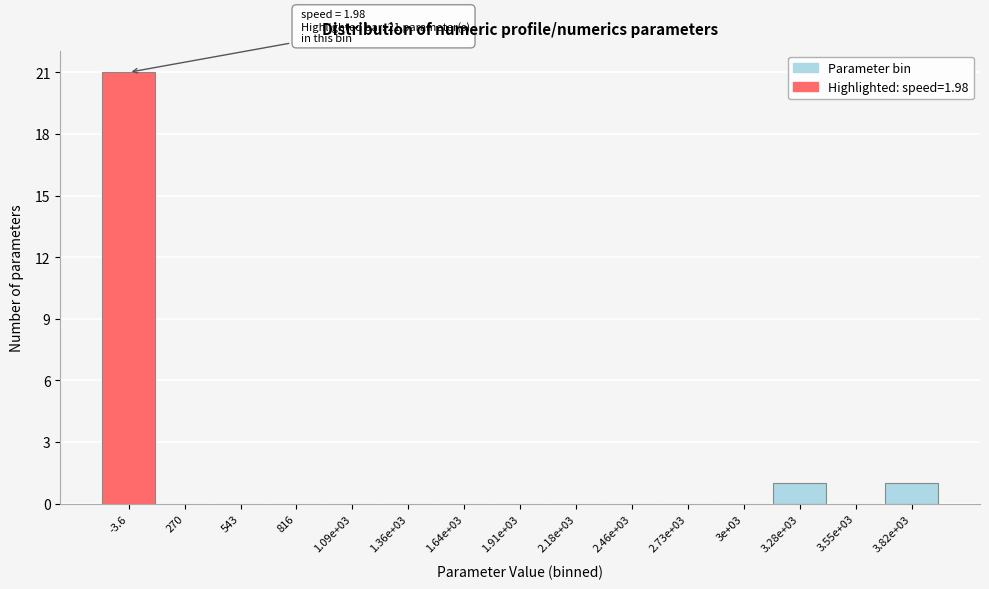

Reading left to right, what are all the values shown in this chart?

-3.6=21	270=0	543=0	816=0	1.09e+03=0	1.36e+03=0	1.64e+03=0	1.91e+03=0	2.18e+03=0	2.46e+03=0	2.73e+03=0	3e+03=0	3.28e+03=1	3.55e+03=0	3.82e+03=1